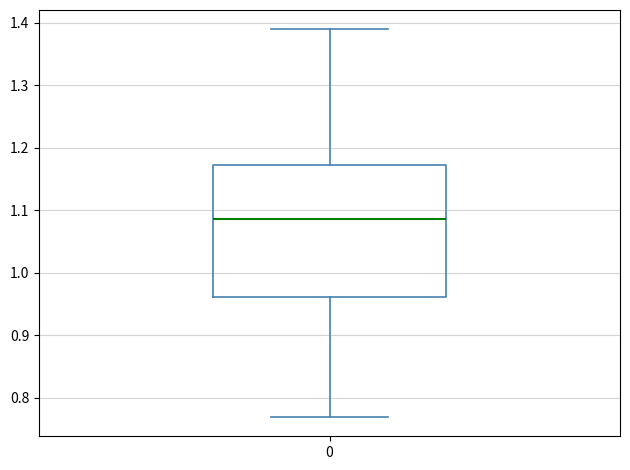

Transcribe this box plot: give where the median line is, the range the box spans, and where the two whiskers end, as read against the y-axis. The values are not printed on the chart, so give them approximately, as read against the axis.

median 1.09, box 0.96 to 1.17, whiskers 0.77 to 1.39